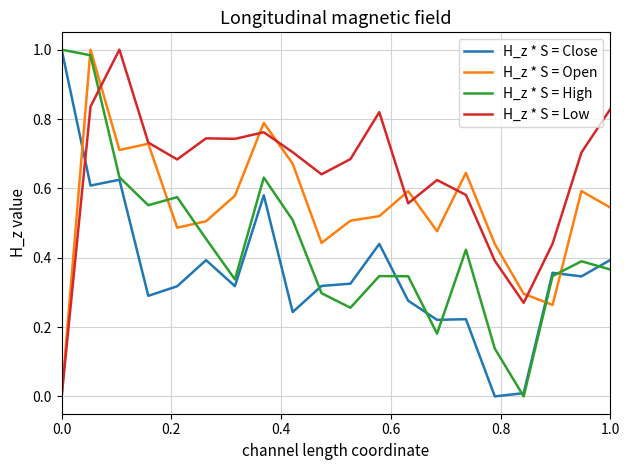

Rank the series by their average value, from lowest to highest.

H_z * S = Close, H_z * S = High, H_z * S = Open, H_z * S = Low